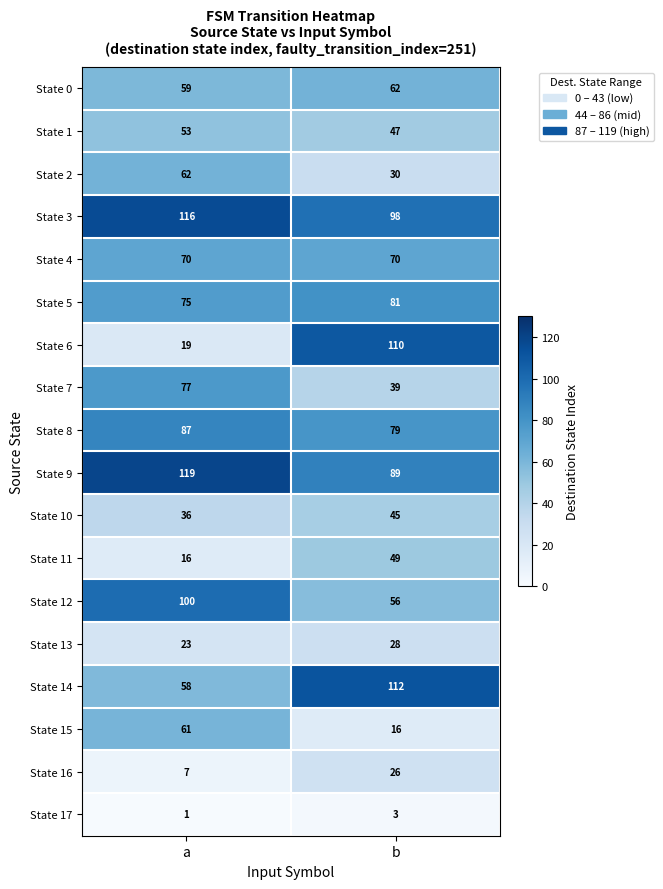

What is the maximum value for State 10?

45